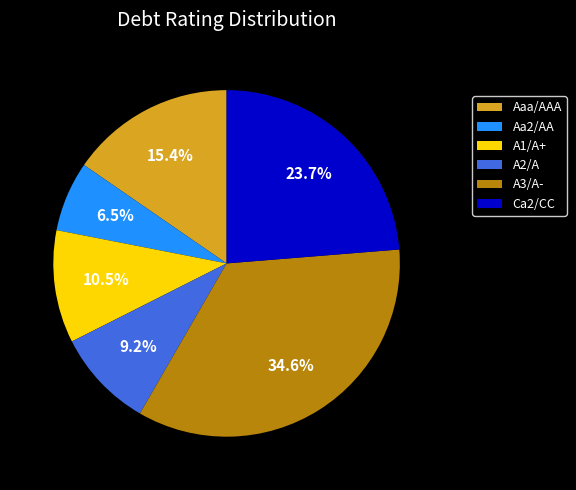

What portion of the pie excludes Aa2/AA?

93.5%